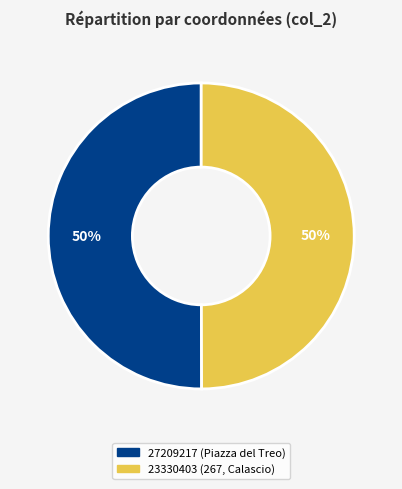

What is the ratio of the value at 23330403 to the value at 27209217?

1.0